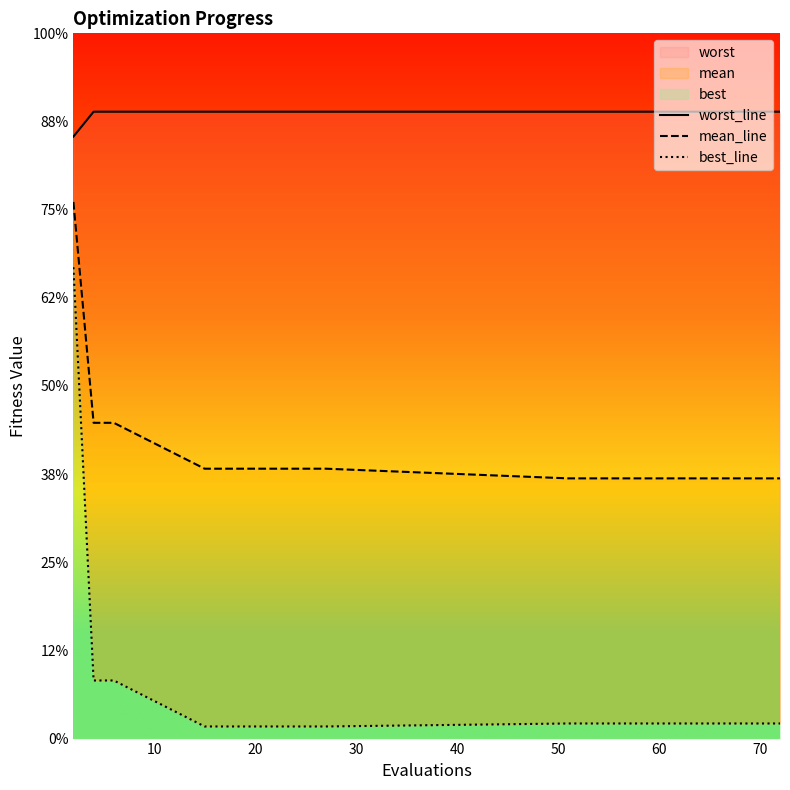

What is the difference between the maximum and minimum values in the best_line series?

2.9